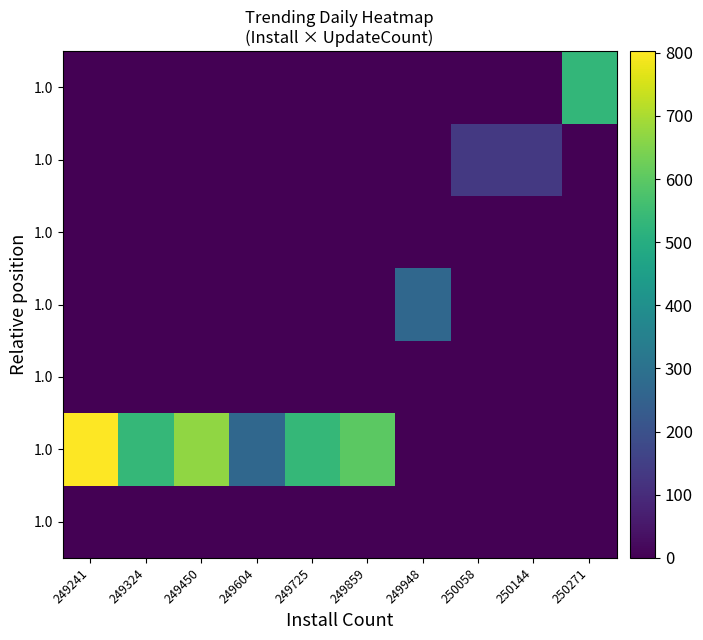

What is the total value across all series at 249859?

600.4